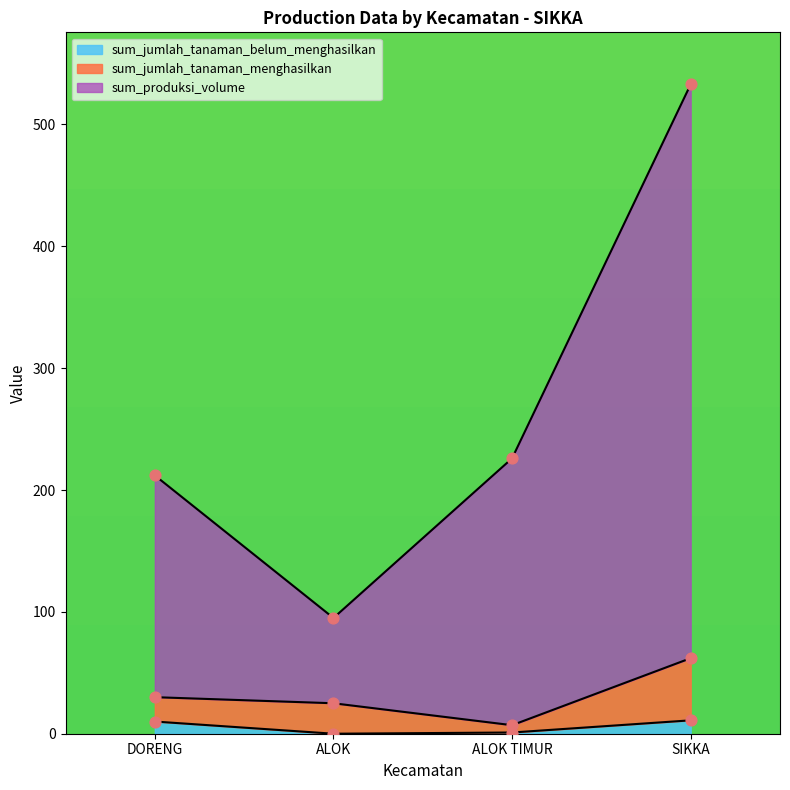

What are all the series names shown in the legend?

sum_jumlah_tanaman_belum_menghasilkan, sum_jumlah_tanaman_menghasilkan, sum_produksi_volume